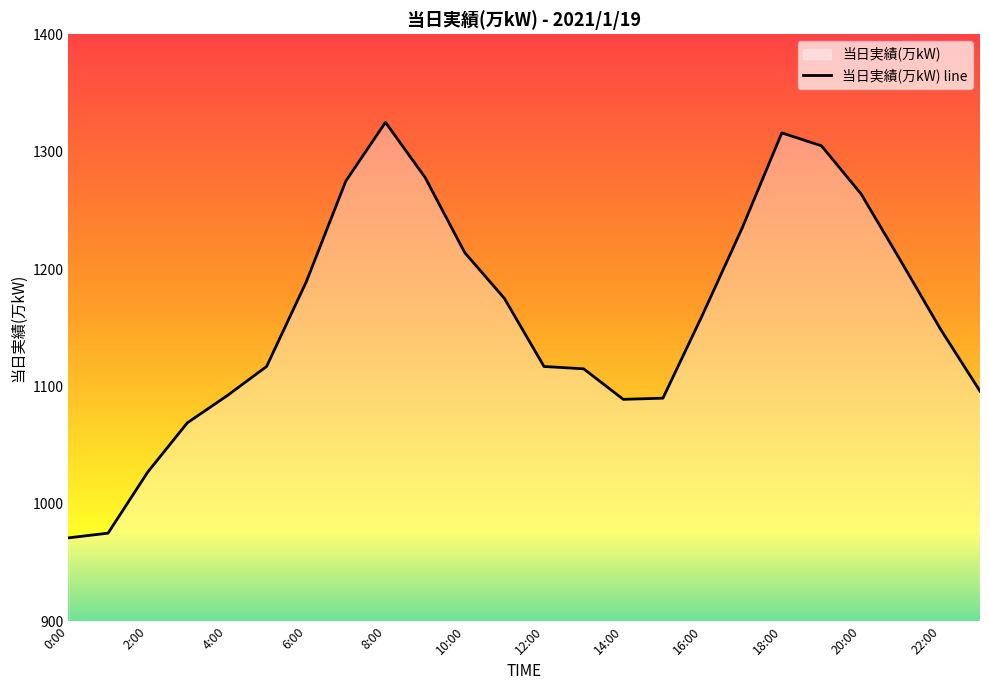

What is the smallest value displayed?

971